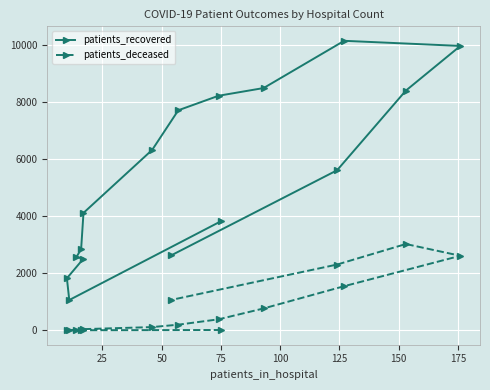

How many lines are shown in the chart?

2